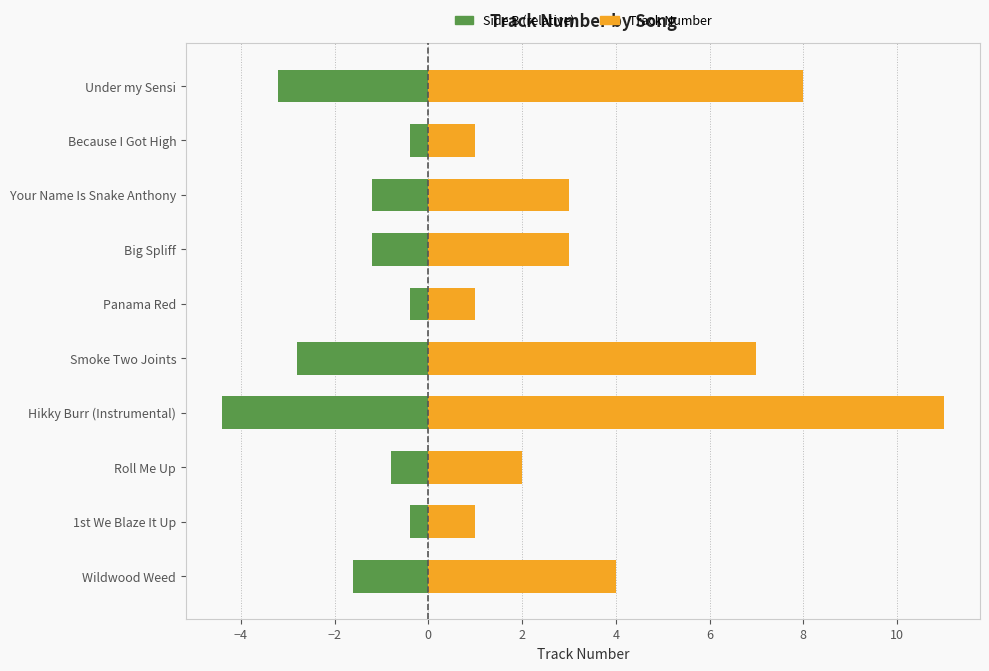

What position from the left is Your Name Is Snake Anthony?

8